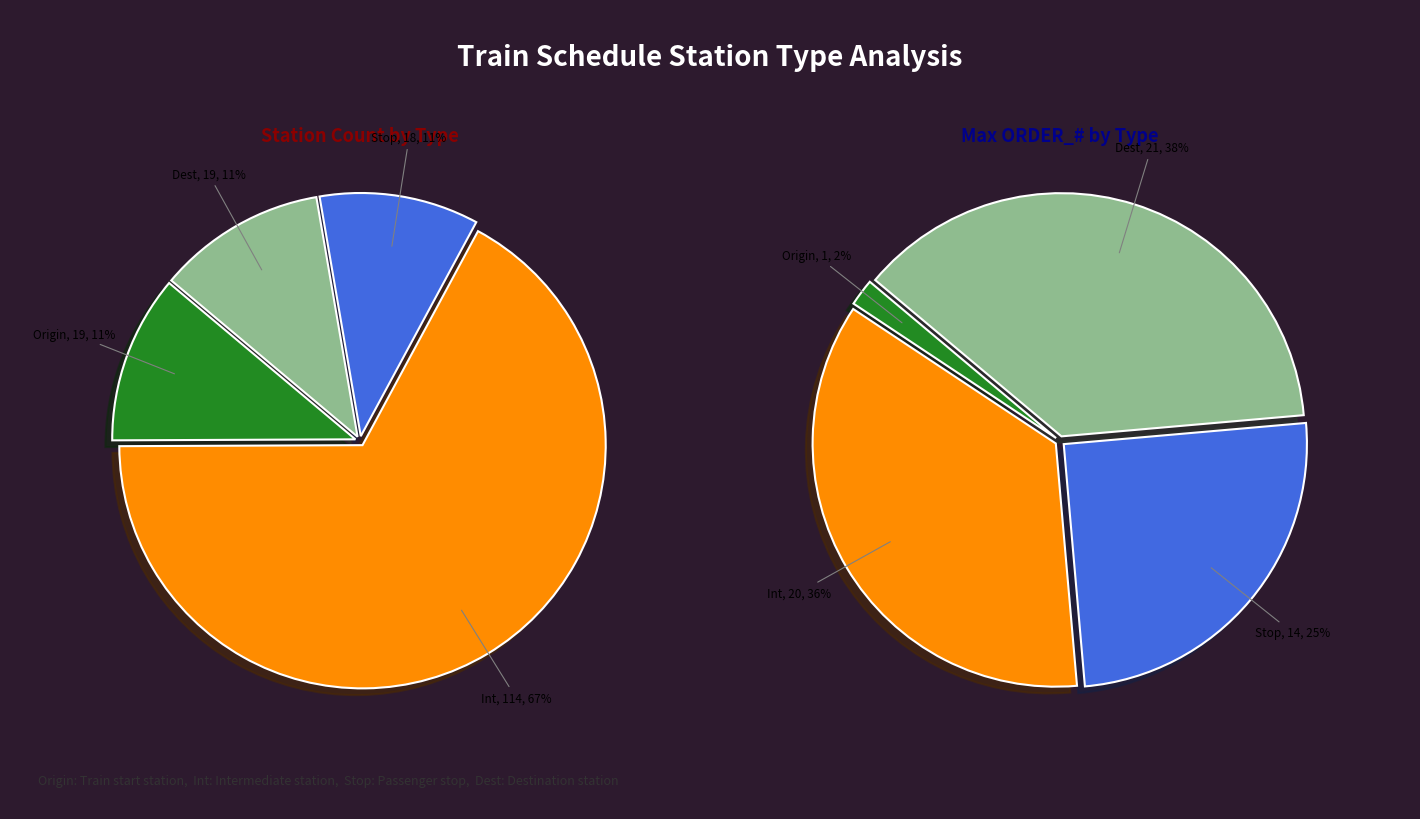

Which category accounts for the majority?

Int